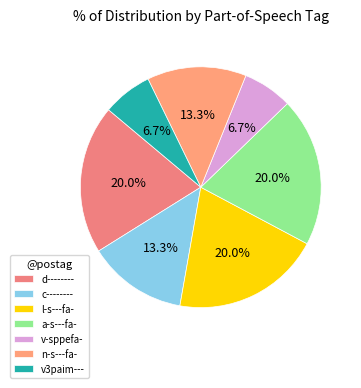

Rank the categories by value from lowest to highest.

v-sppefa-, v3paim---, c--------, n-s---fa-, d--------, l-s---fa-, a-s---fa-